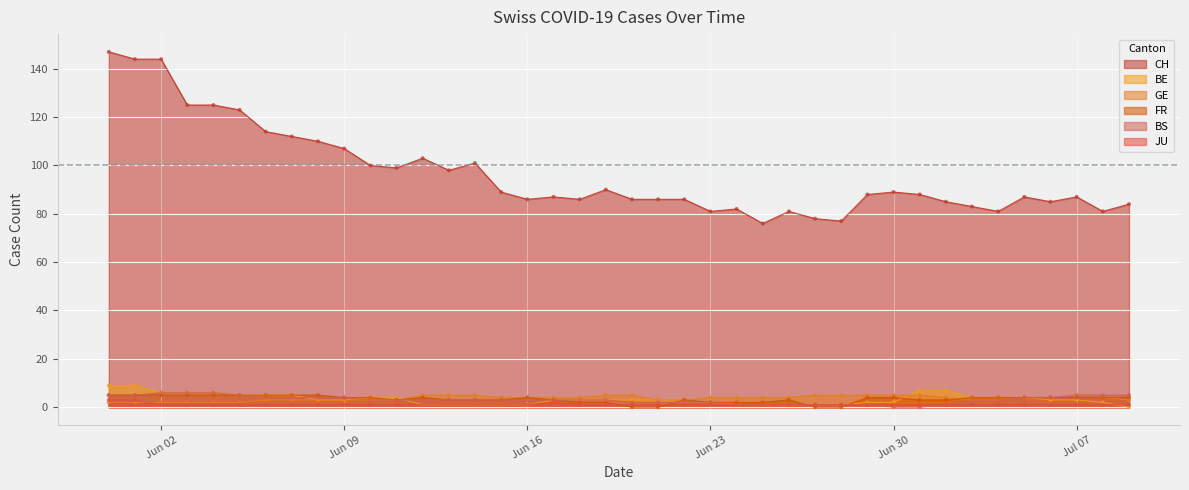

Which series reaches the maximum Y coordinate?

CH